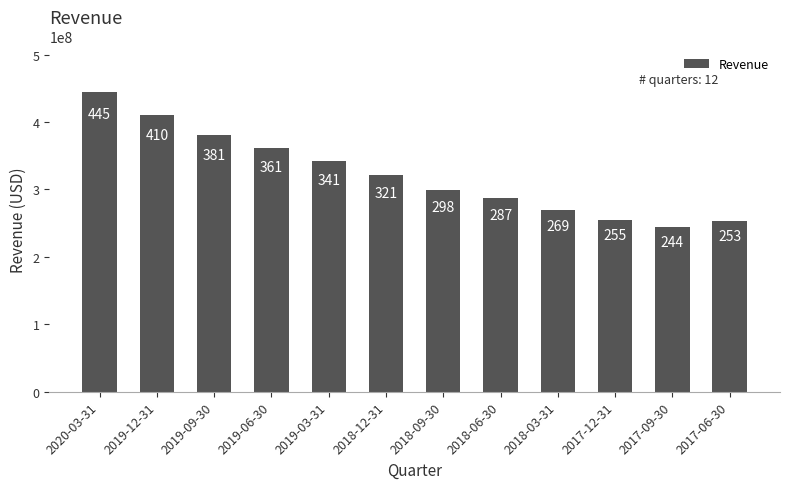

At which label is the value closest to 344861500?

2019-03-31